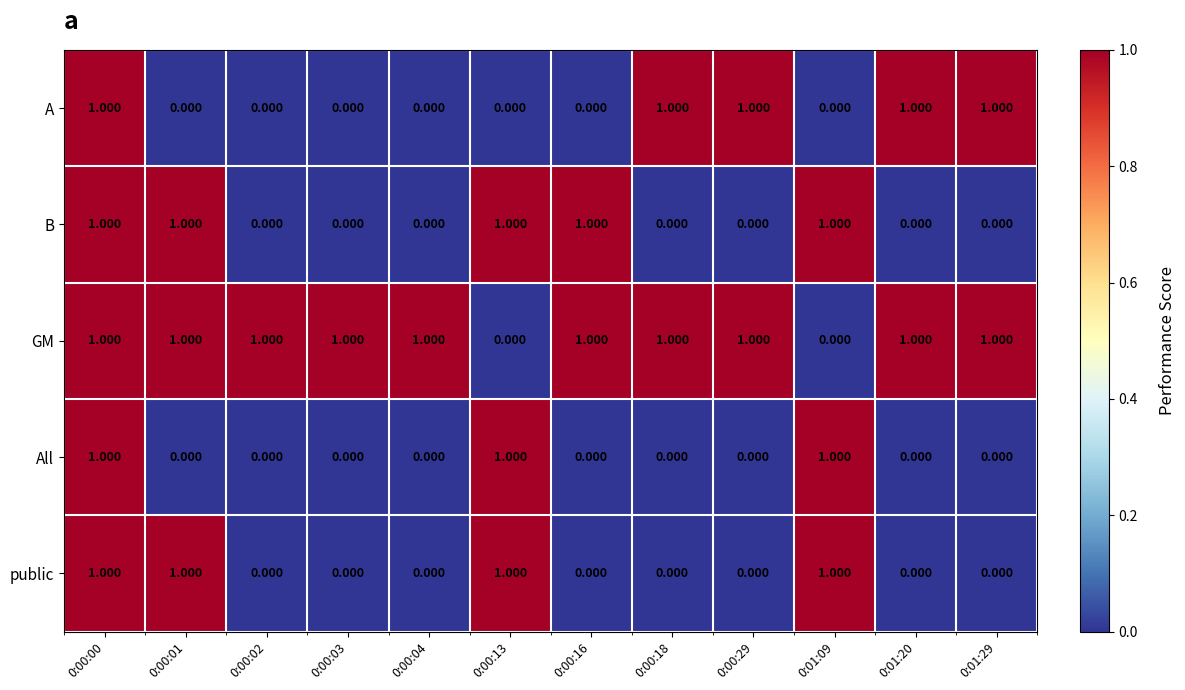

At which category is the sum across all series the highest?

0:00:00